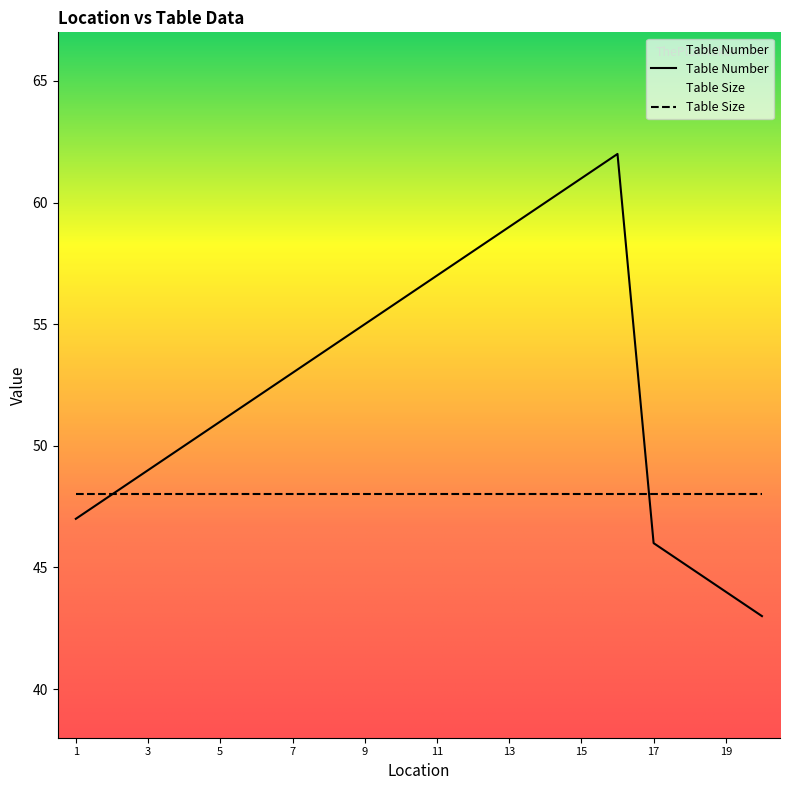

Does the chart have visible grid lines?

No